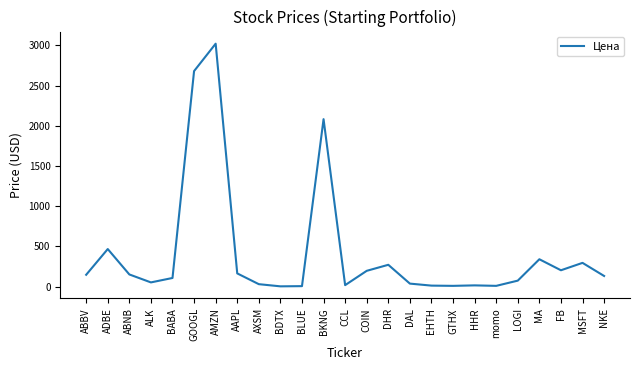

What is the difference between the values at CCL and GTHX?

9.0